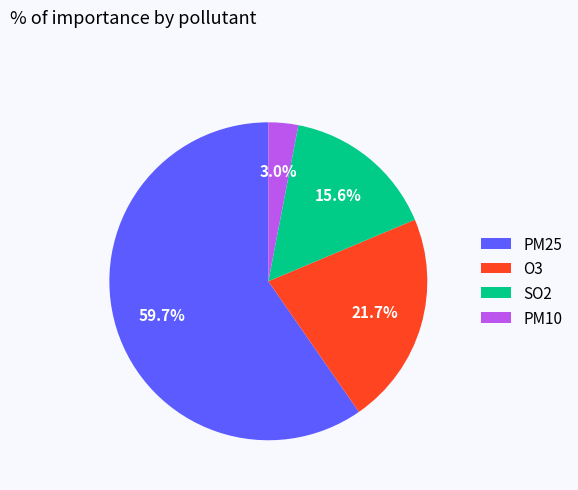

To the nearest percent, what percentage of the pie is O3?

22%